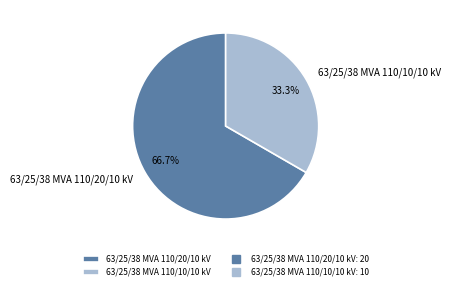

Which slice is the smallest?

63/25/38 MVA 110/10/10 kV